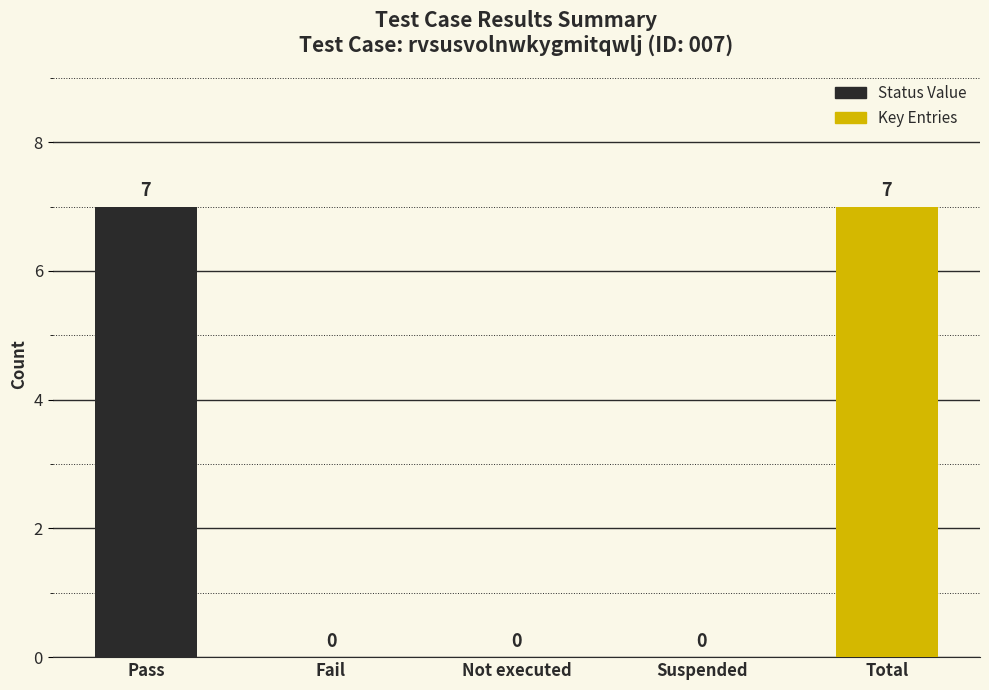

Count the values in the range 0 to 7.

5